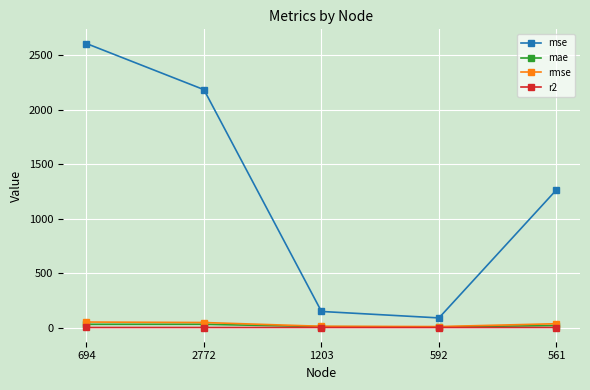

True or false: rmse and mse cross at least once.

False